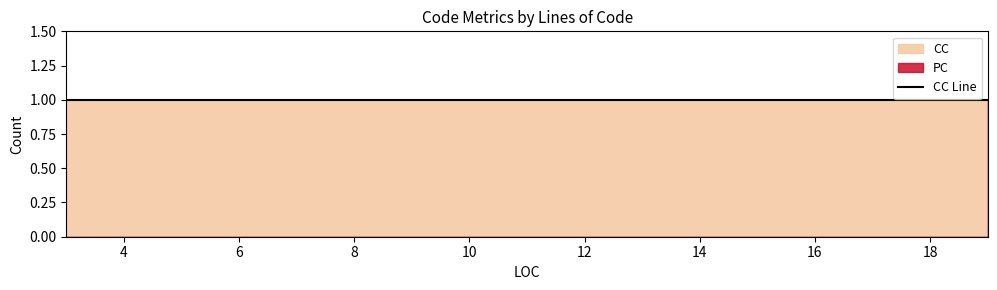

Which category has the highest value in the PC series?

19